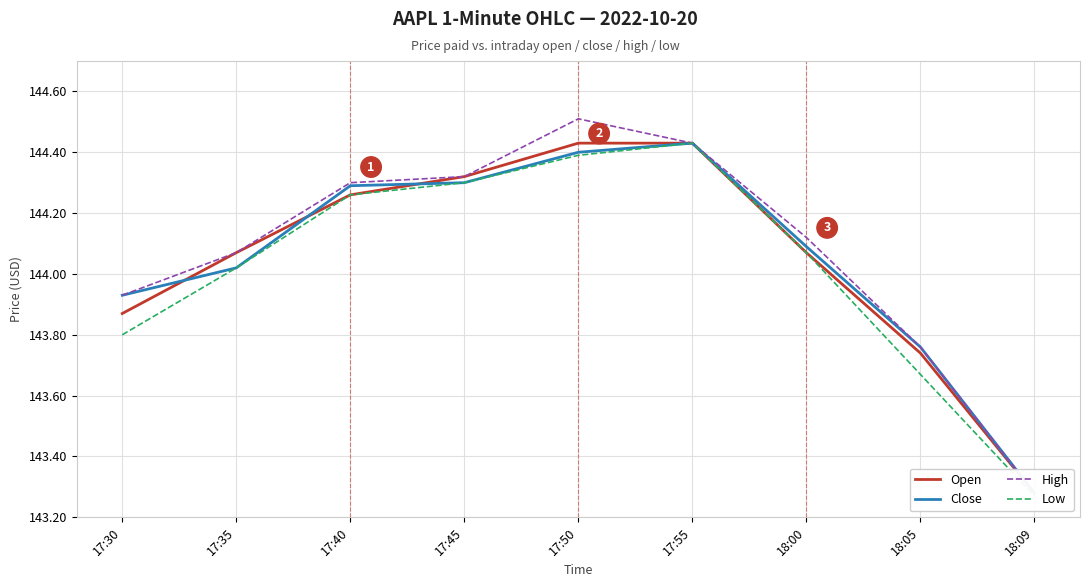

How many series are shown in this chart?

4